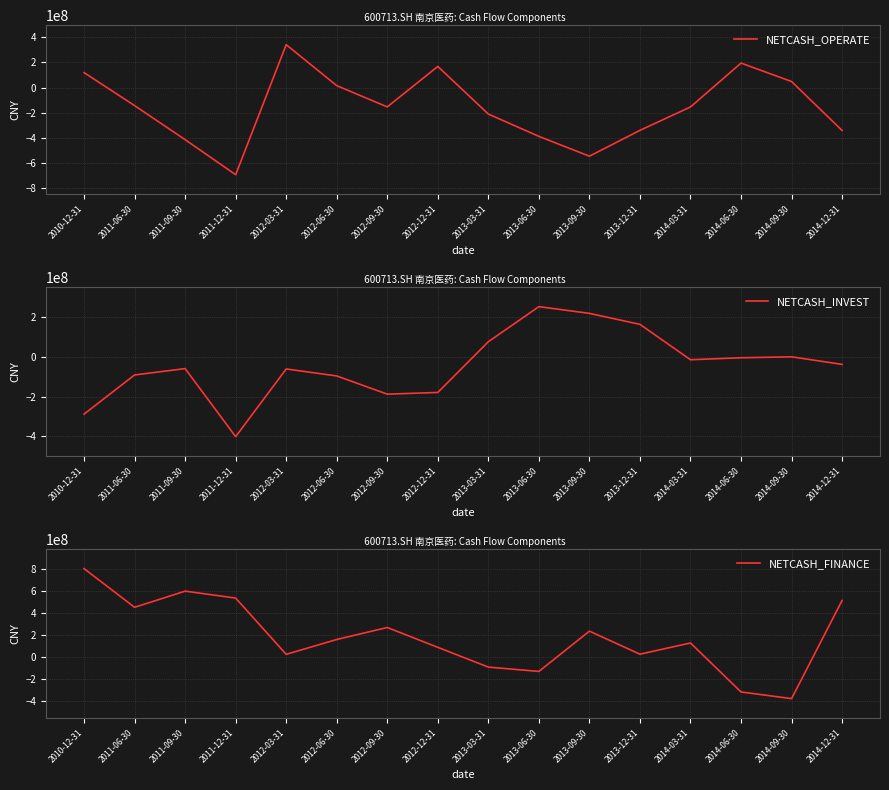

In NETCASH_INVEST, how many points are higher than both neighbors (excluding endpoints)?

4